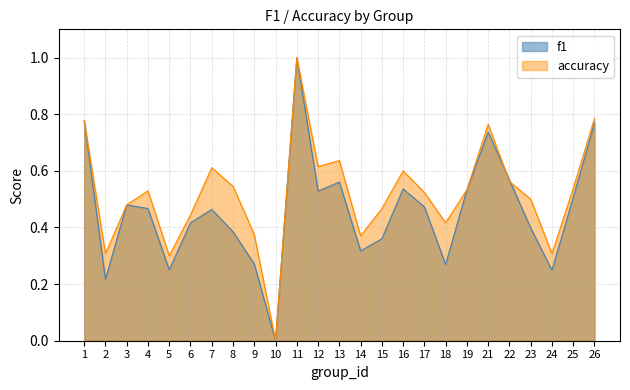

Which series has the widest spread of values?

f1